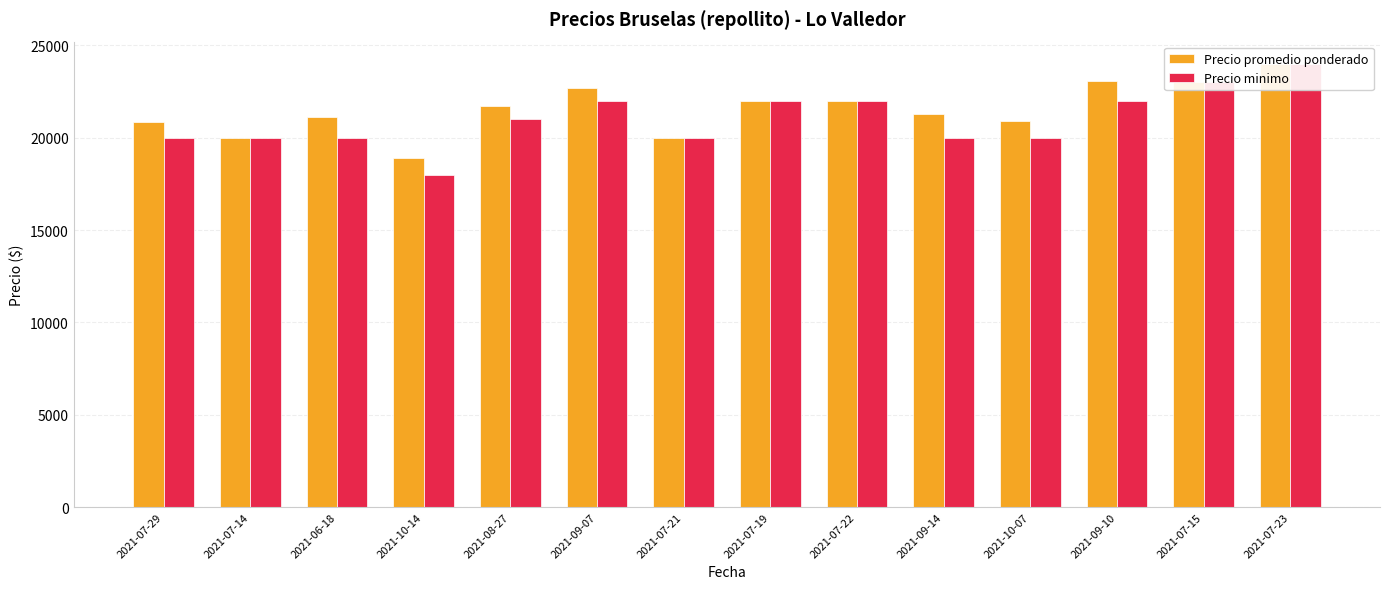

The value of Precio minimo at 2021-07-19 is 22000. True or false?

True